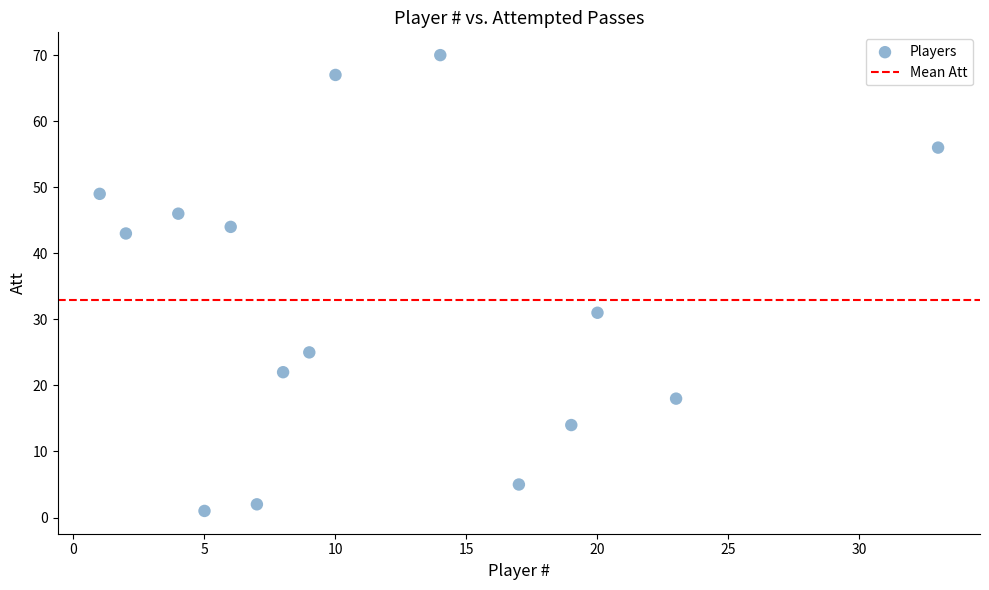

What is the range of X values (max minus min)?

32